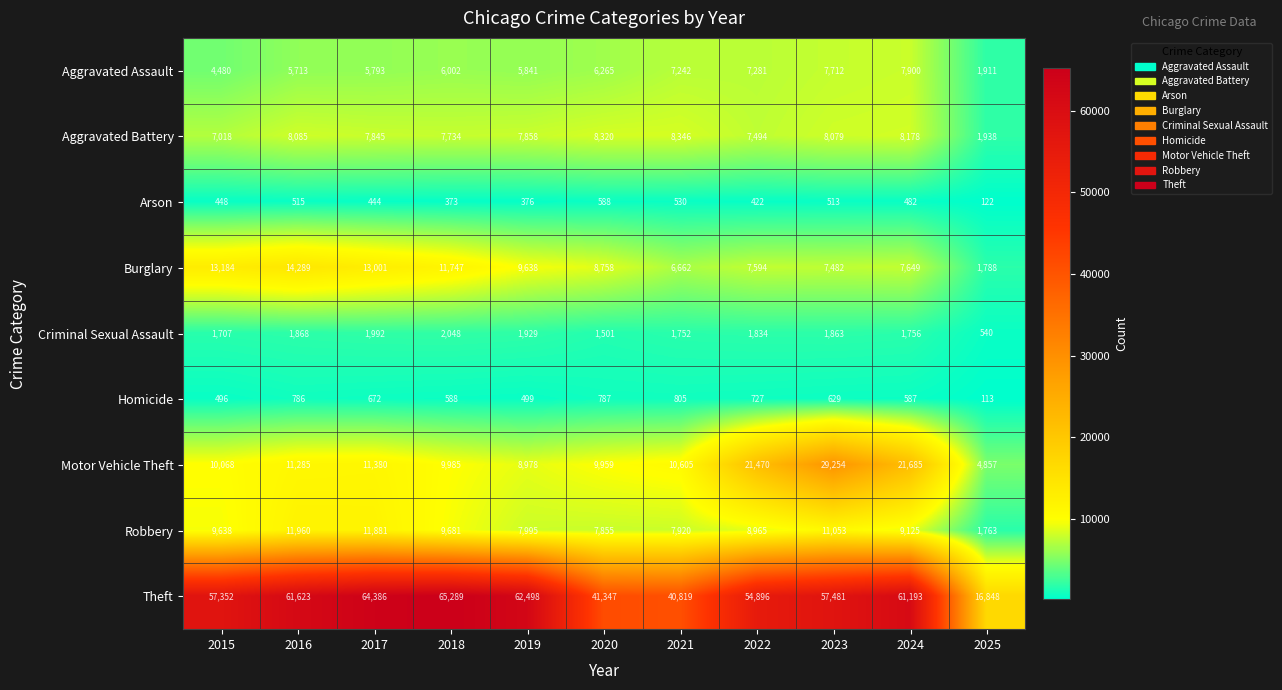

Which series changed the most between 2016 and 2025?

Theft